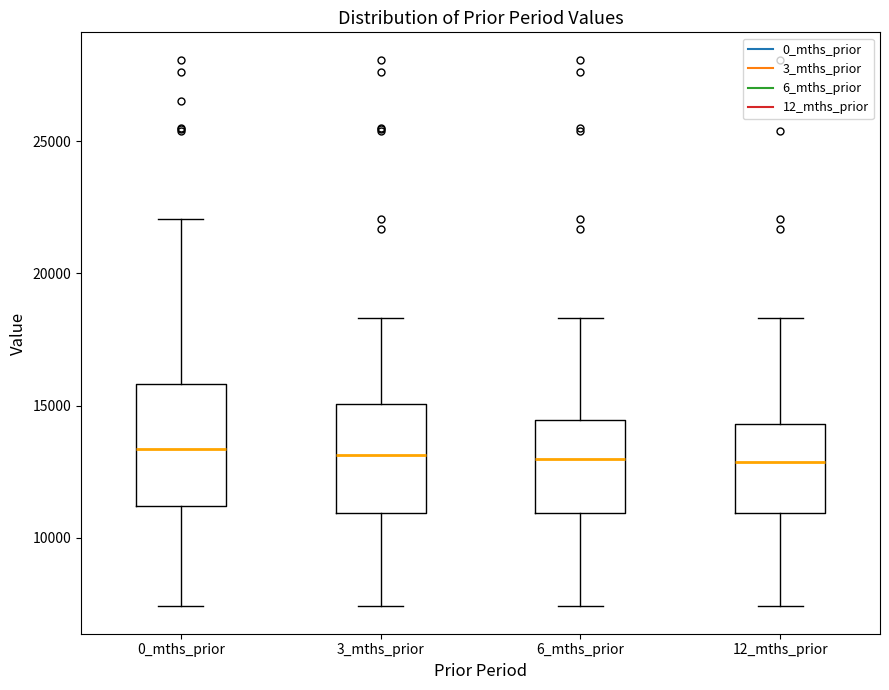

Reading left to right, transcribe this box plot: for each box, give where its median line is, the range the box spans, and where its two whiskers end, as read against the y-axis. The values are not printed on the chart, so give them approximately, as read against the axis.

0_mths_prior: median 13500, box 11000 to 16000, whiskers 7500 to 22000
3_mths_prior: median 13000, box 11000 to 15000, whiskers 7500 to 18500
6_mths_prior: median 13000, box 11000 to 14500, whiskers 7500 to 18500
12_mths_prior: median 13000, box 11000 to 14500, whiskers 7500 to 18500